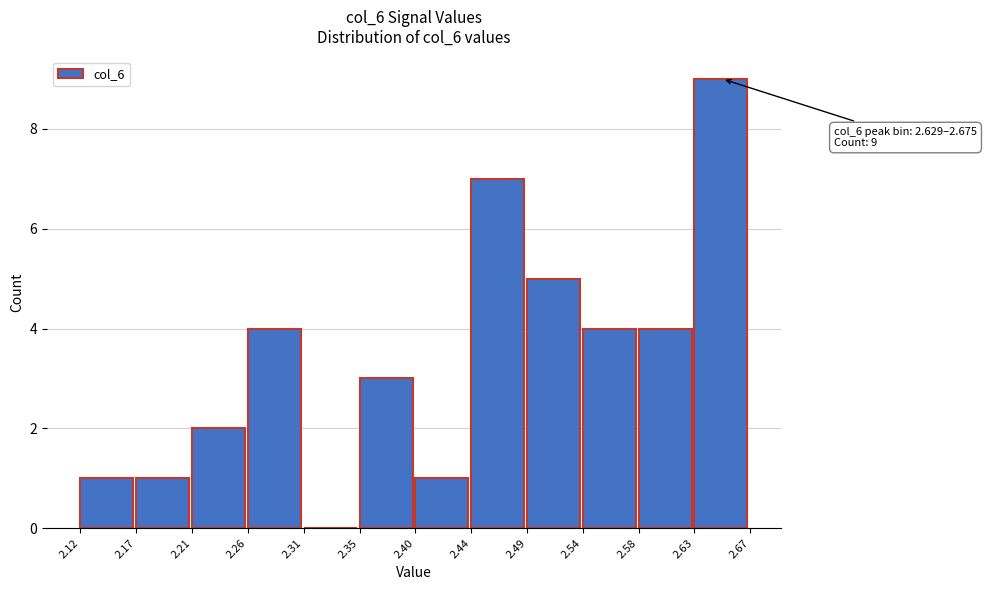

Over which range of the x-axis is the bar tallest?

2.63 to 2.67